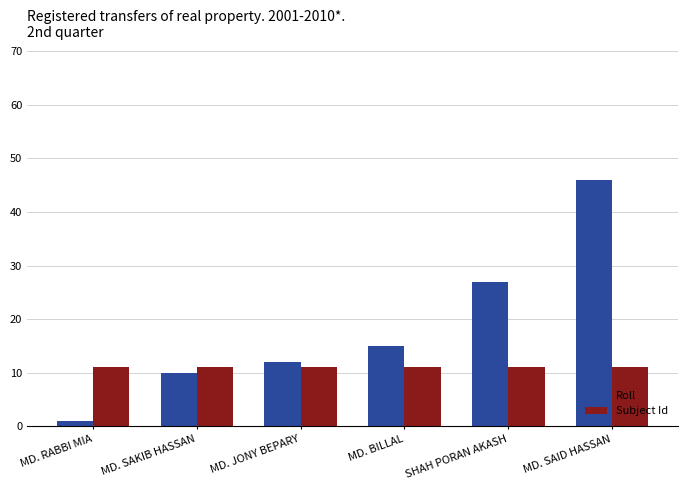

Which series changed the most between MD. RABBI MIA and MD. SAID HASSAN?

Roll